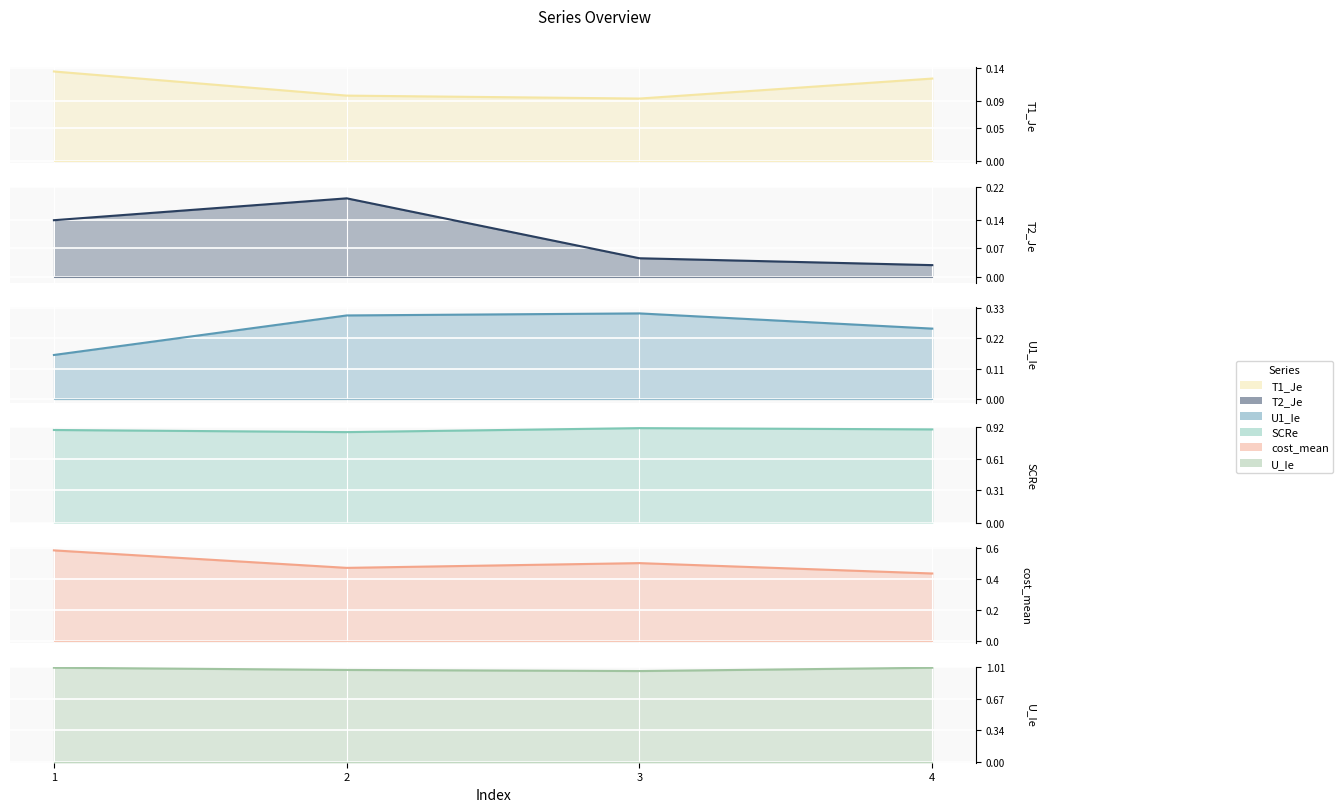

True or false: SCRe (line) has a value of 0.9 at 1.

True